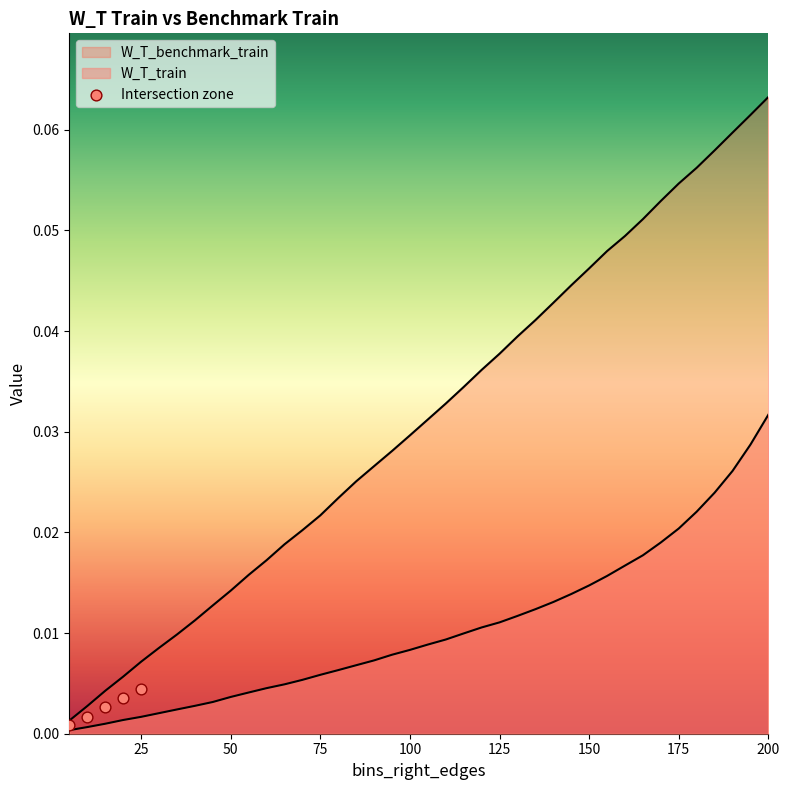

Which has a higher value, 50 or 25?

50